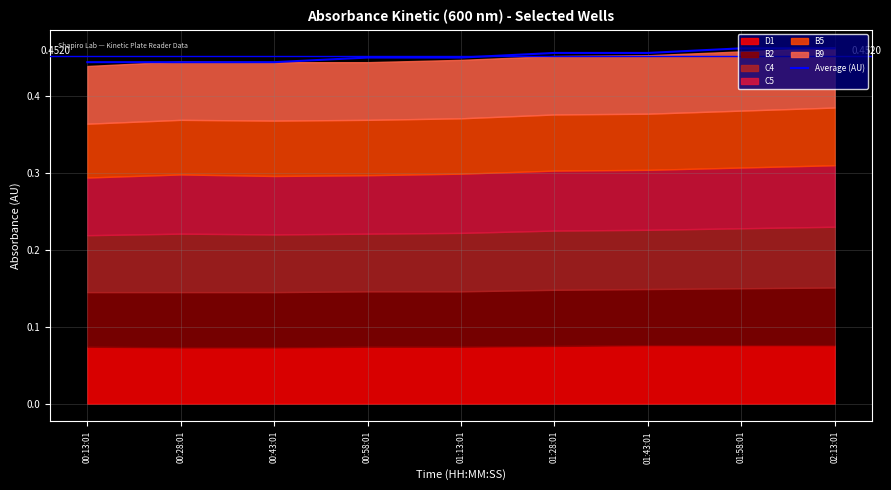

What position from the right is 00:58:01?

6